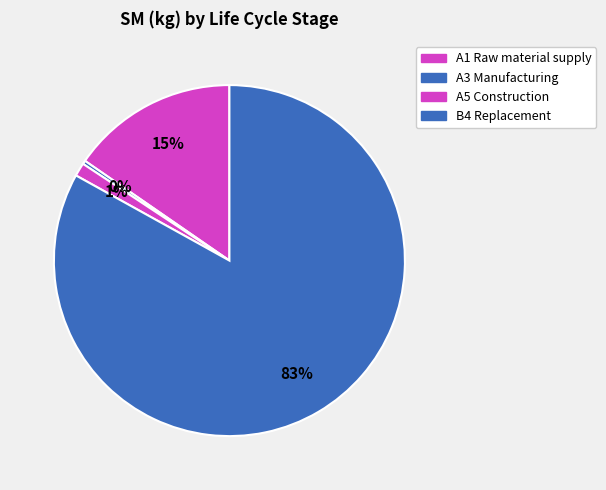

Rank the categories by value from lowest to highest.

A3 Manufacturing, A5 Construction, A1 Raw material supply, B4 Replacement